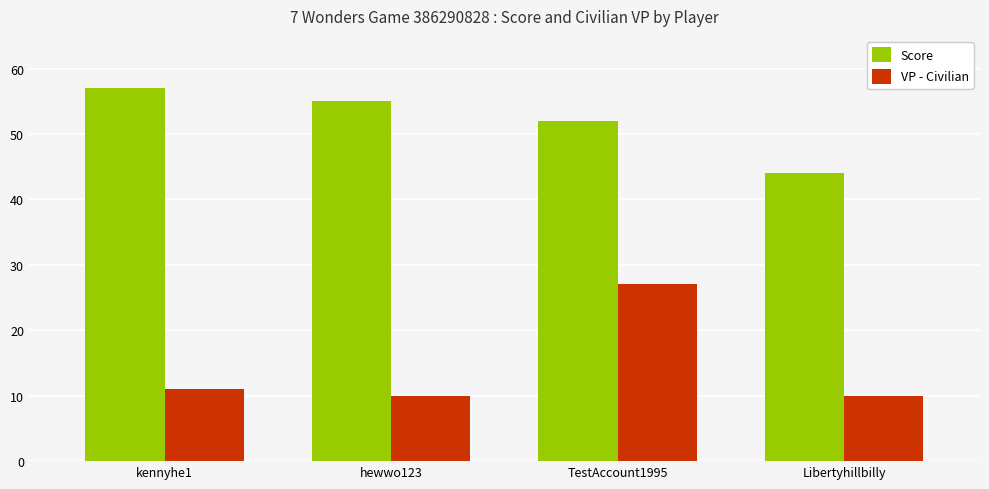

Where does the Score series first go above 55?

kennyhe1